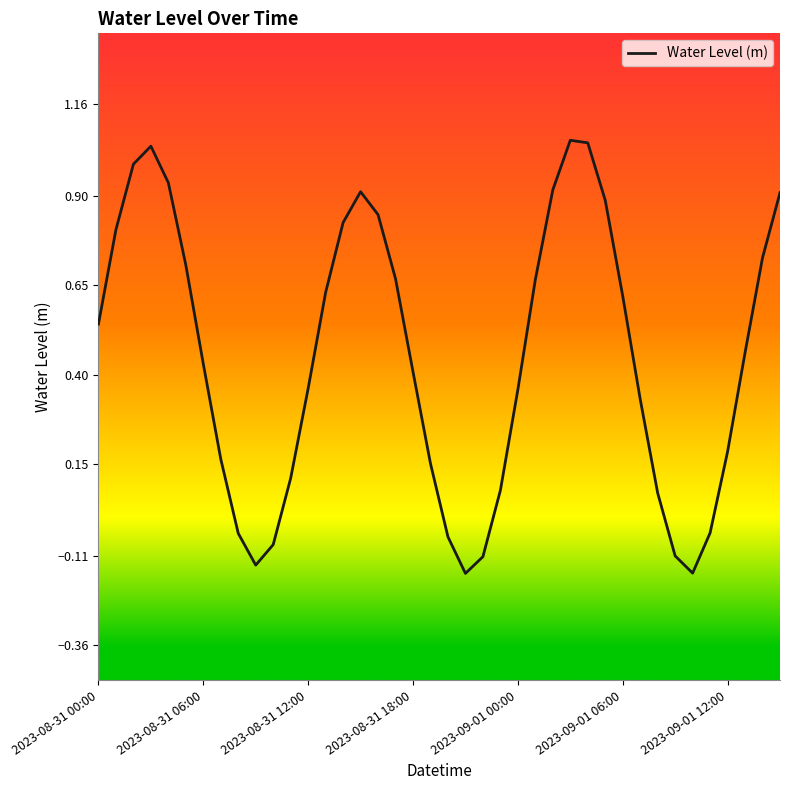

How many lines are shown in the chart?

1